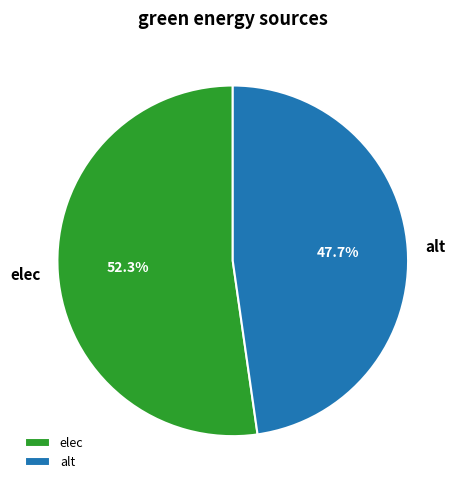

Does elec account for over 50% of the chart?

Yes